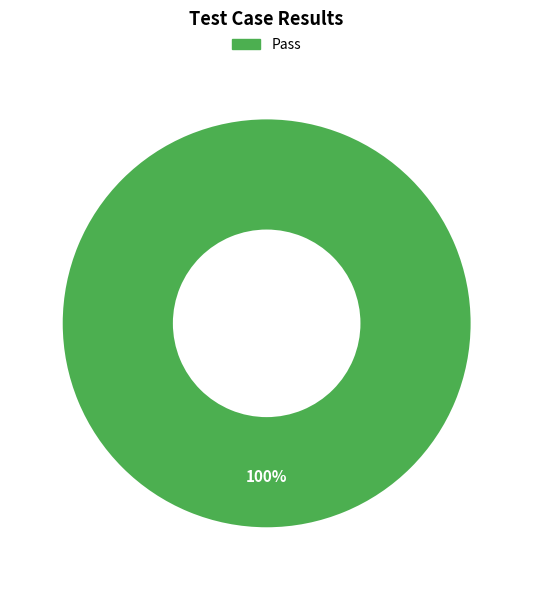

Which category accounts for the majority?

Pass